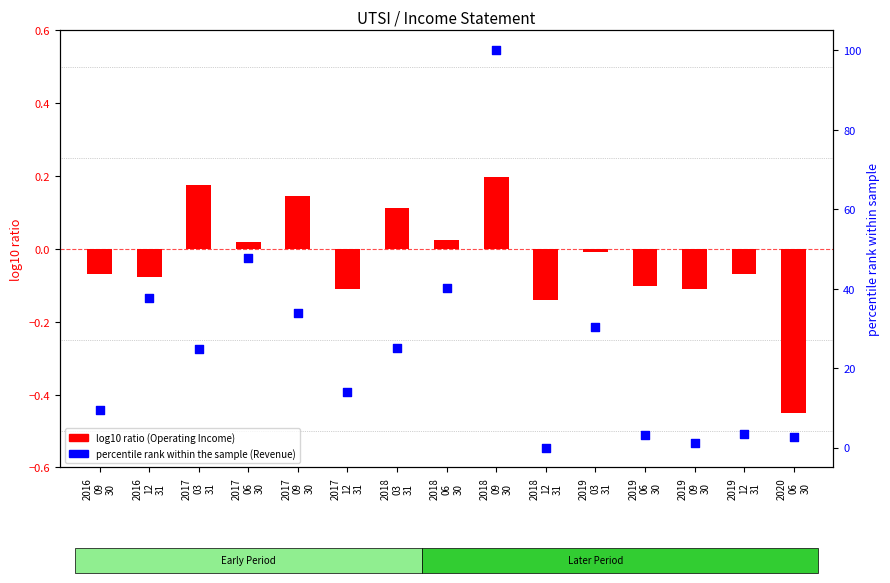

What are all the series names shown in the legend?

log10 ratio, percentile rank within the sample